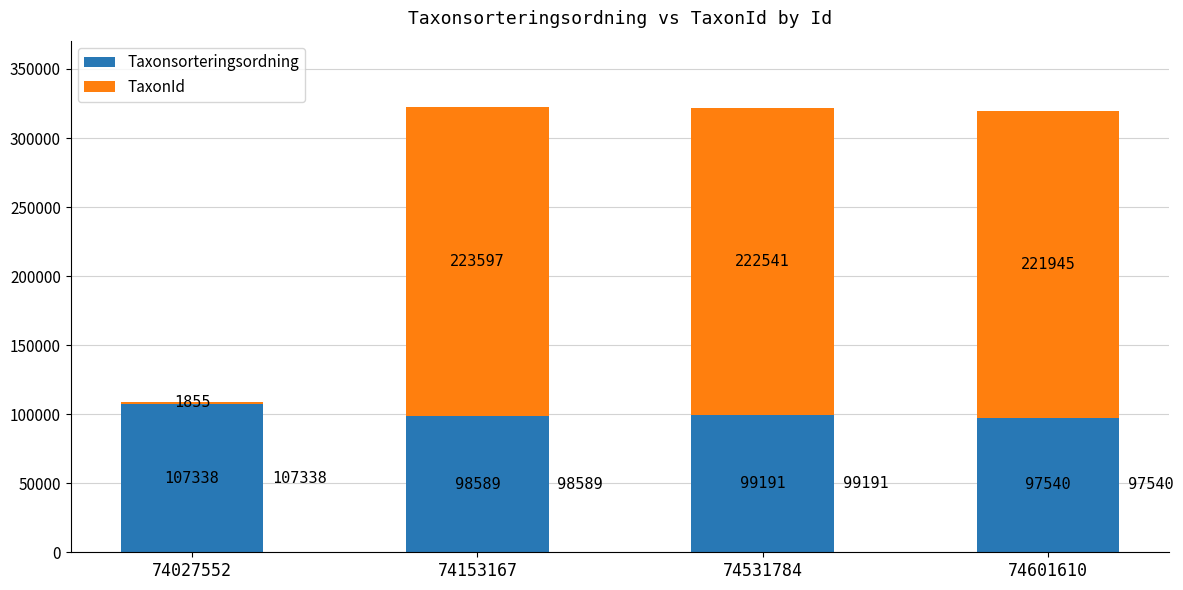

At which category is the sum across all series the highest?

74153167